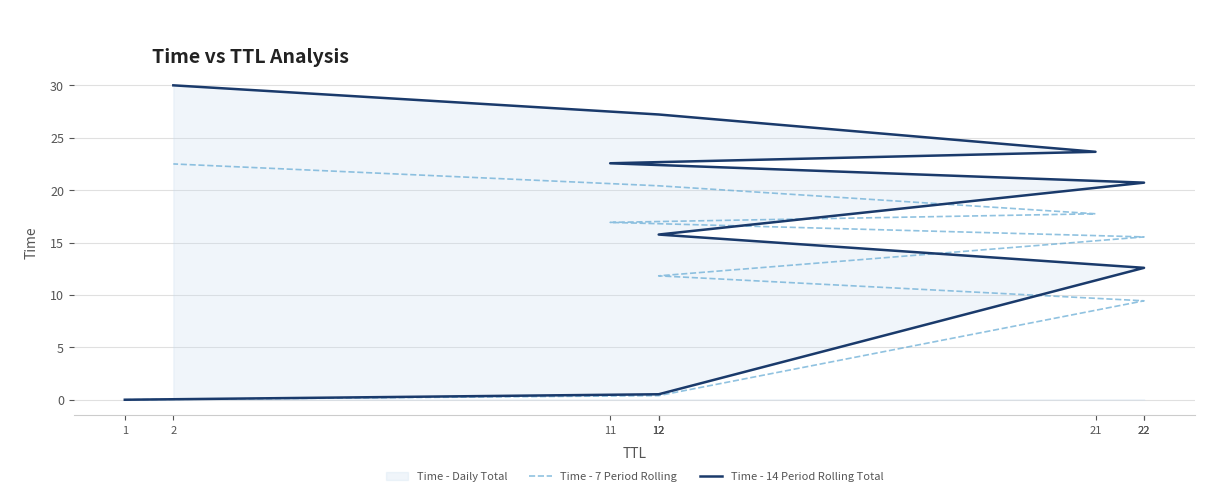

Is the value of Time - 14 Period Rolling Total at 12 greater than the value of Time - 7 Period Rolling at 1?

Yes